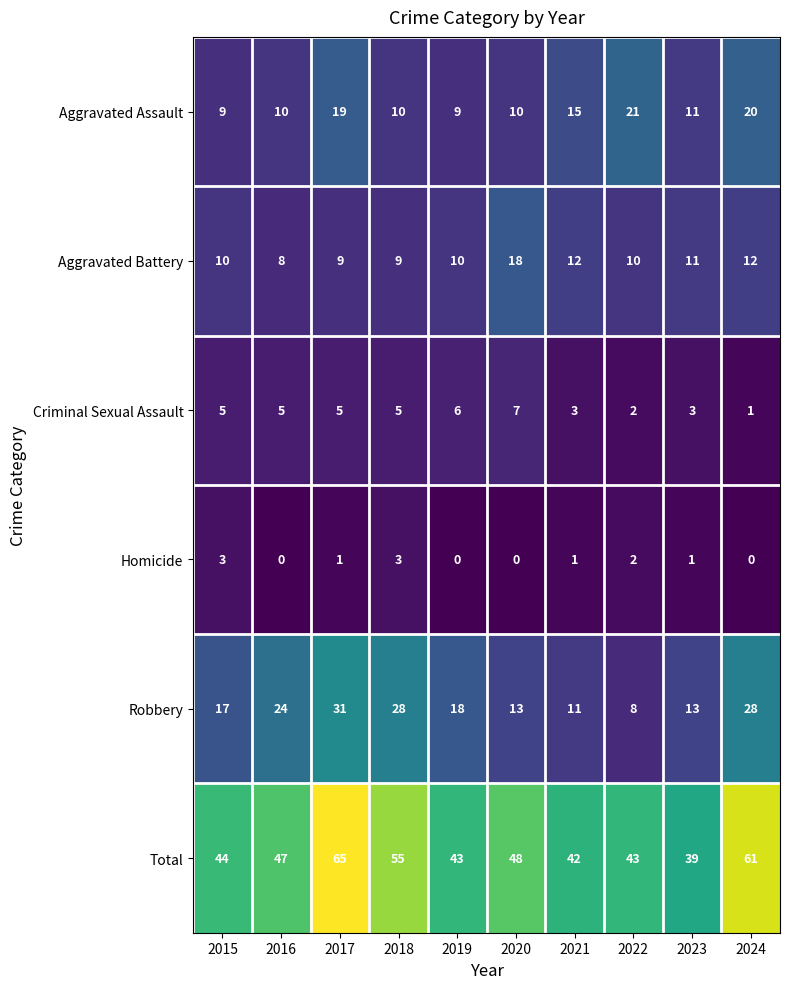

Count the number of data series in this chart.

6